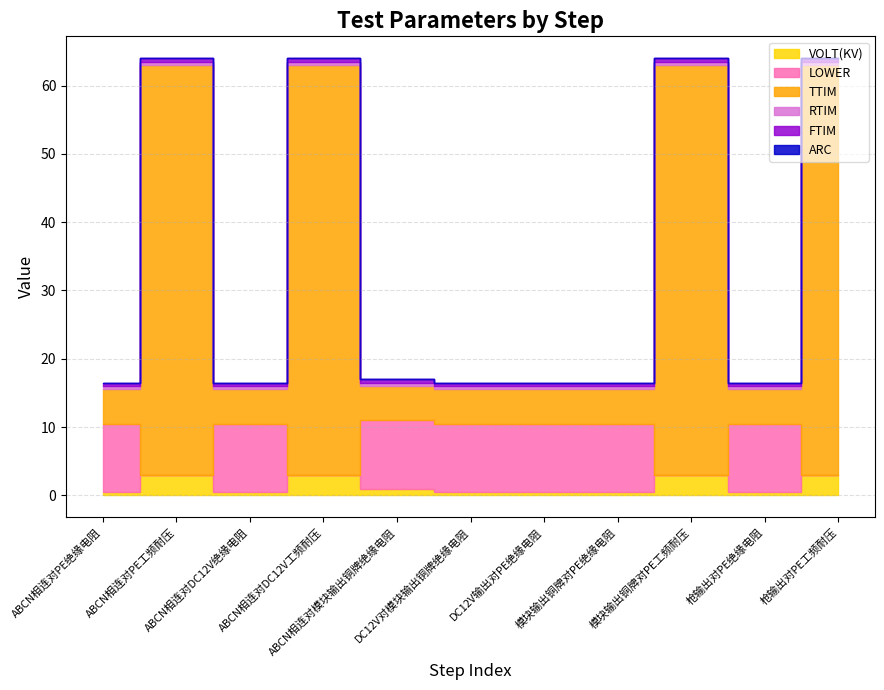

True or false: ARC has a value of 0.0 at ABCN相连对DC12V工频耐压.

True